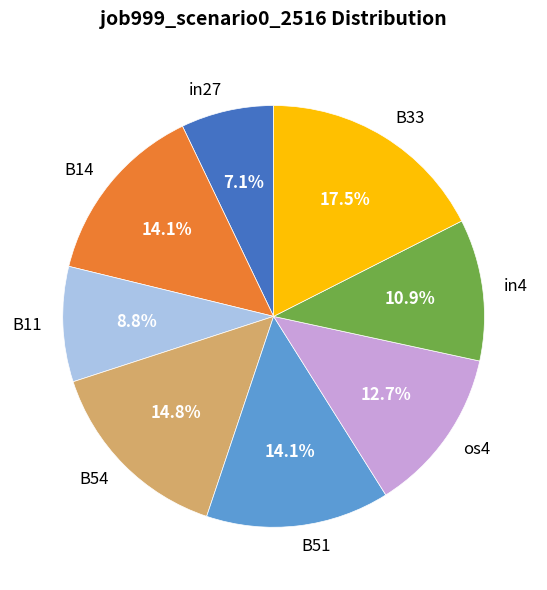

How much of the chart is everything except in27?

92.9%